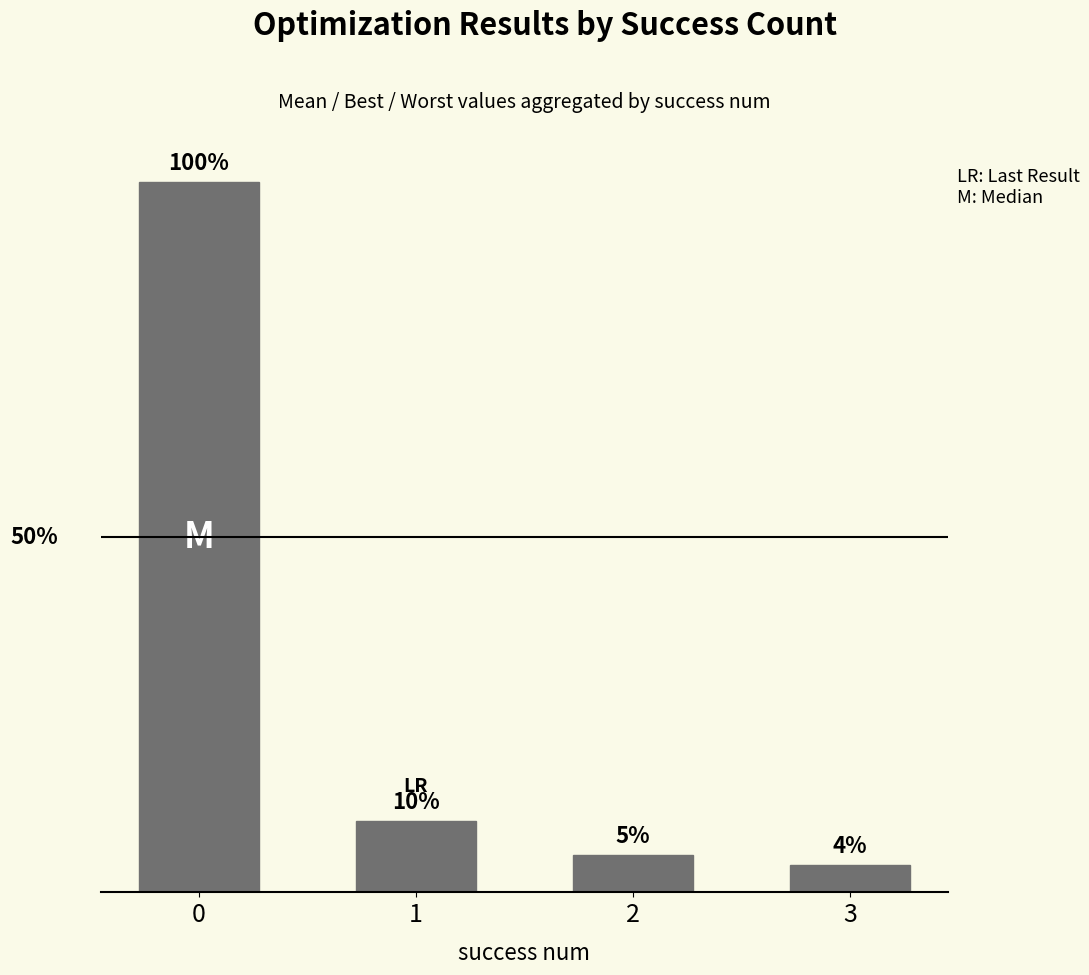

Are the bars horizontal?

No